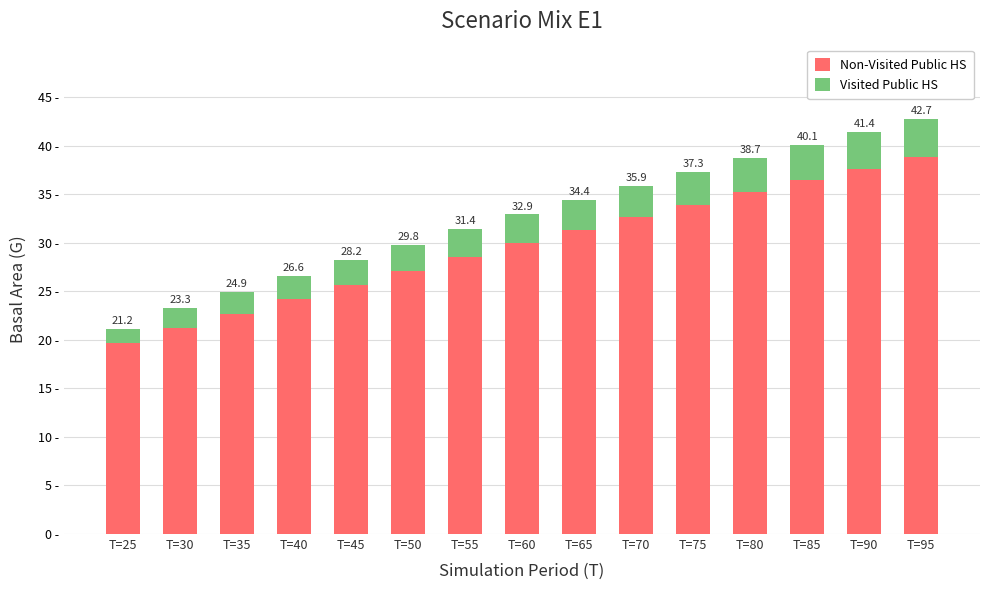

Which has a higher value, T=45 or T=65?

T=65